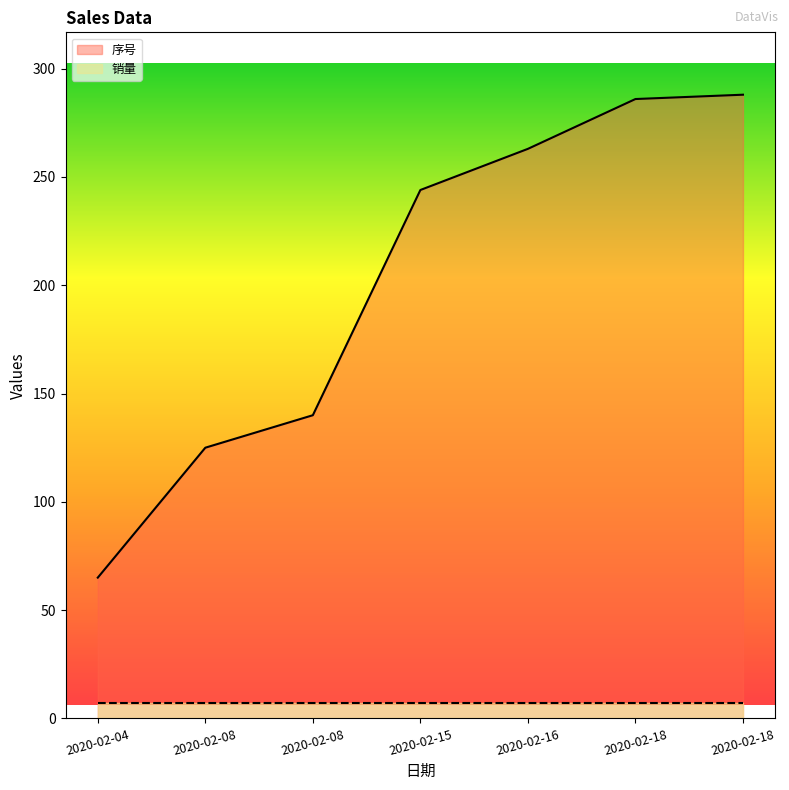

What value does the data have at 2020-02-08, to the nearest 50?

150